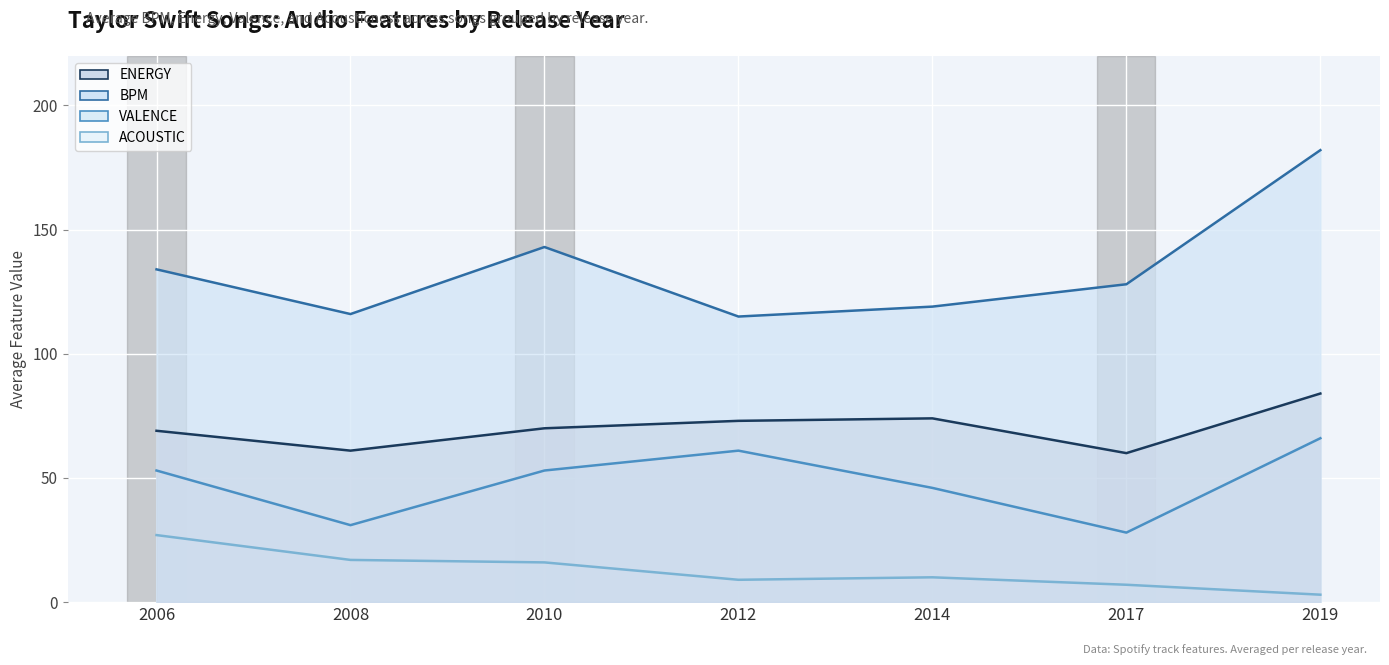

Reading right to left, list all the values displayed in this chart.

ENERGY: 2019=84	2017=60	2014=74	2012=73	2010=70	2008=61	2006=69
BPM: 2019=182	2017=128	2014=119	2012=115	2010=143	2008=116	2006=134
VALENCE: 2019=66	2017=28	2014=46	2012=61	2010=53	2008=31	2006=53
ACOUSTIC: 2019=3	2017=7	2014=10	2012=9	2010=16	2008=17	2006=27